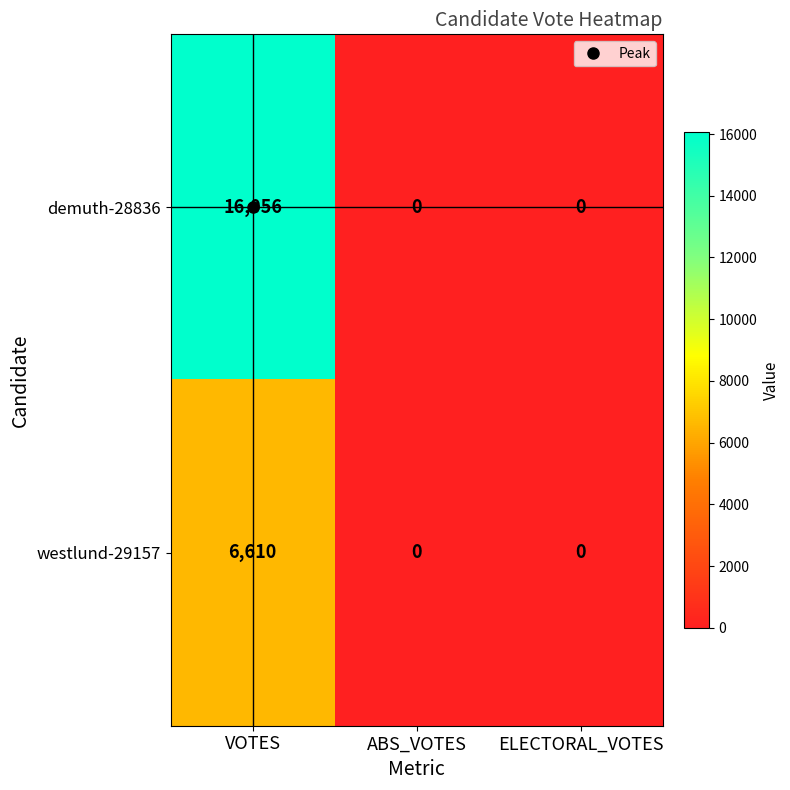

At which category is the sum across all series the highest?

VOTES